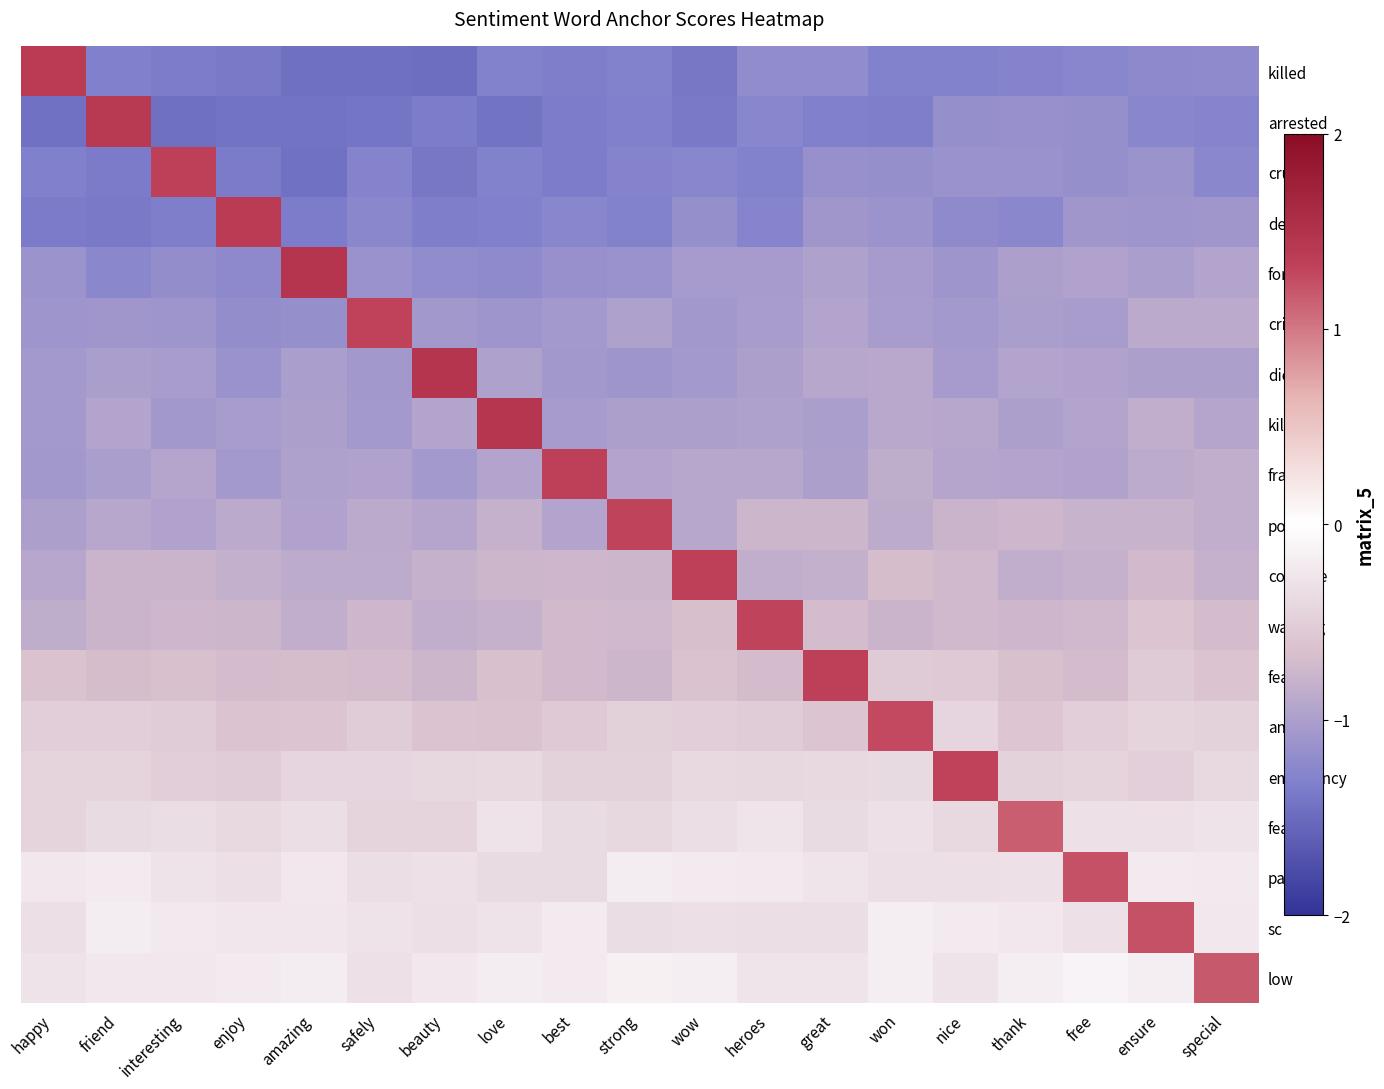

What is the difference between the highest and lowest values at beauty?

2.9